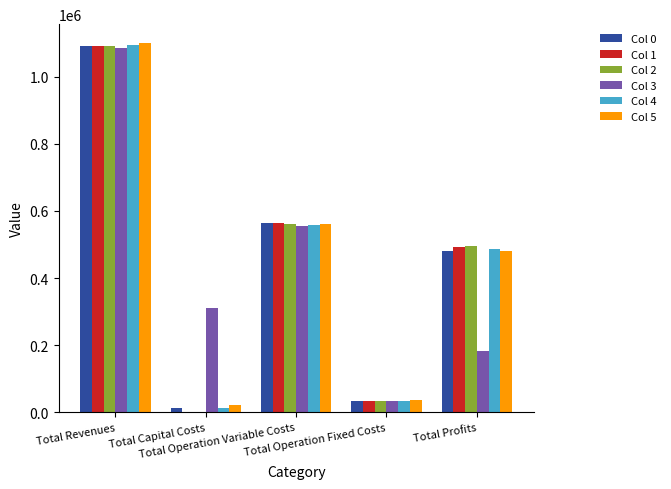

Are the bars horizontal?

No